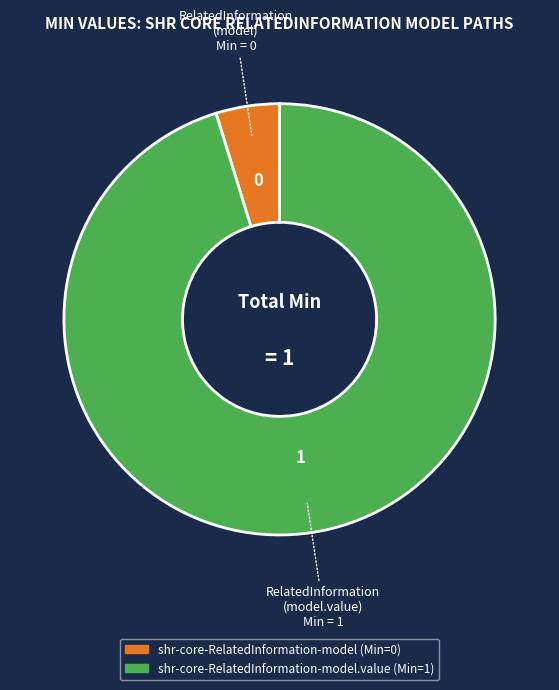

Does any single category account for the majority?

Yes